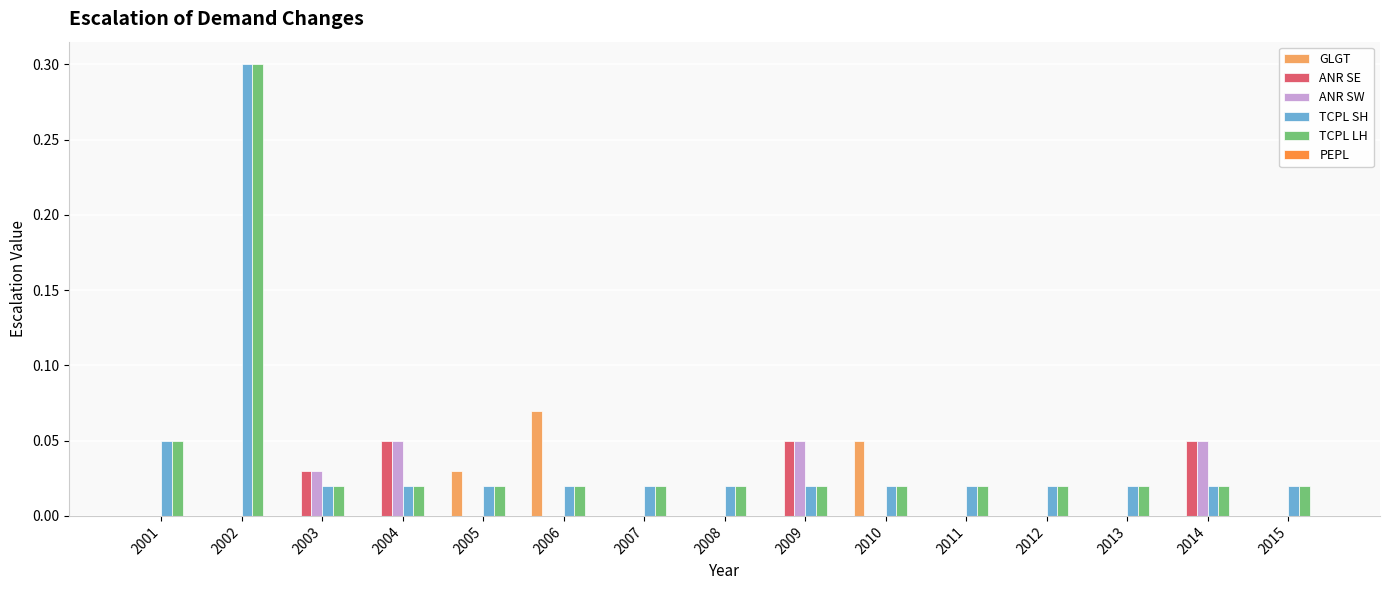

How many series are shown in this chart?

5